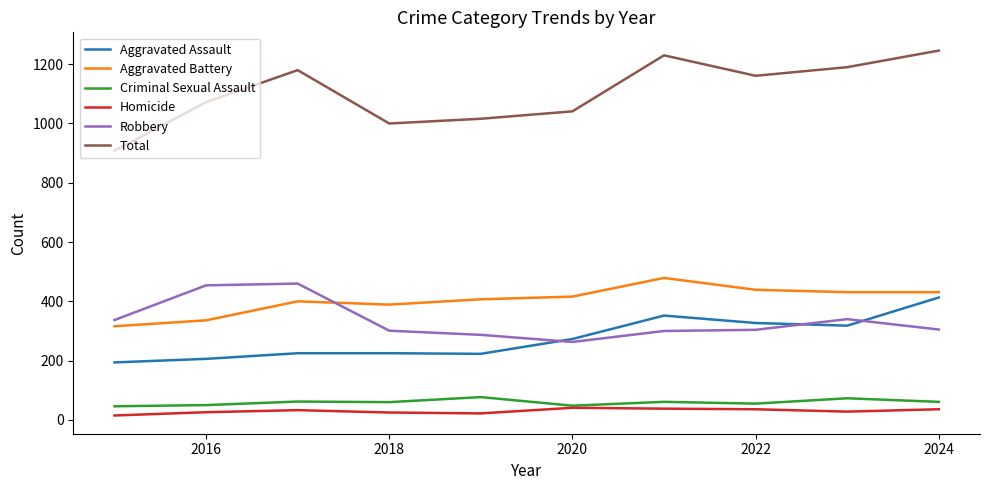

What is the maximum value for Total?

1246